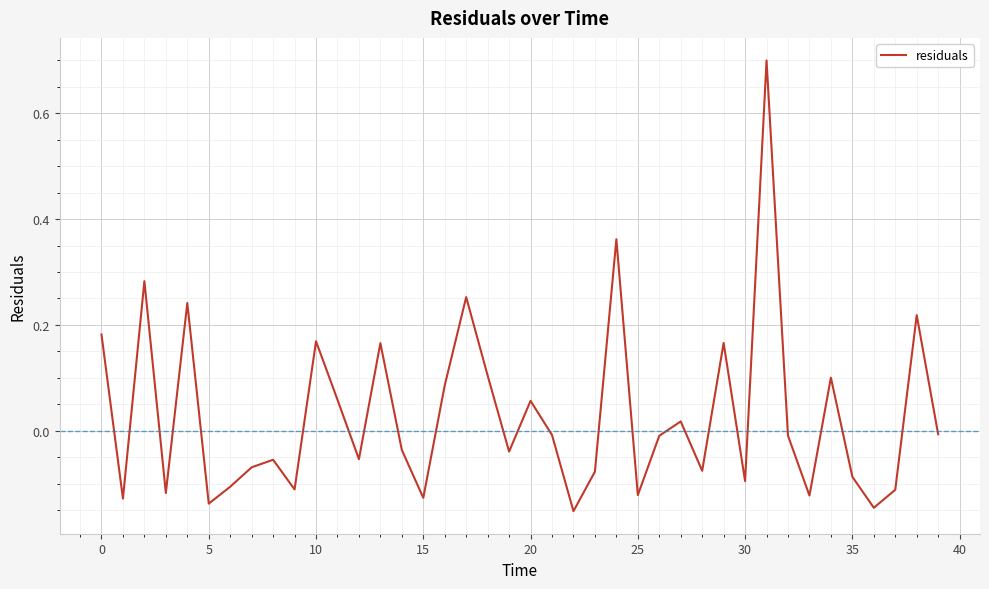

How many values are below 0?

24